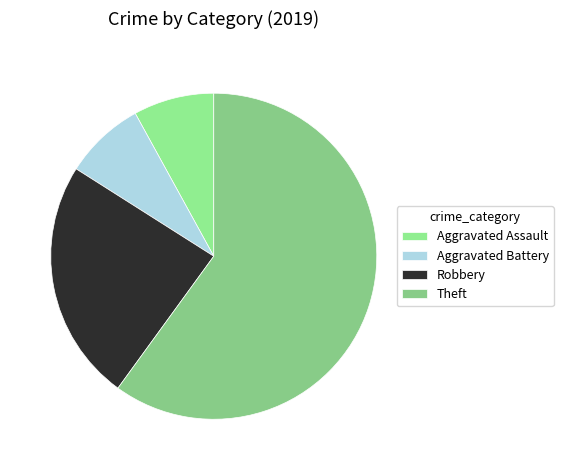

How many slices are in this pie chart?

4